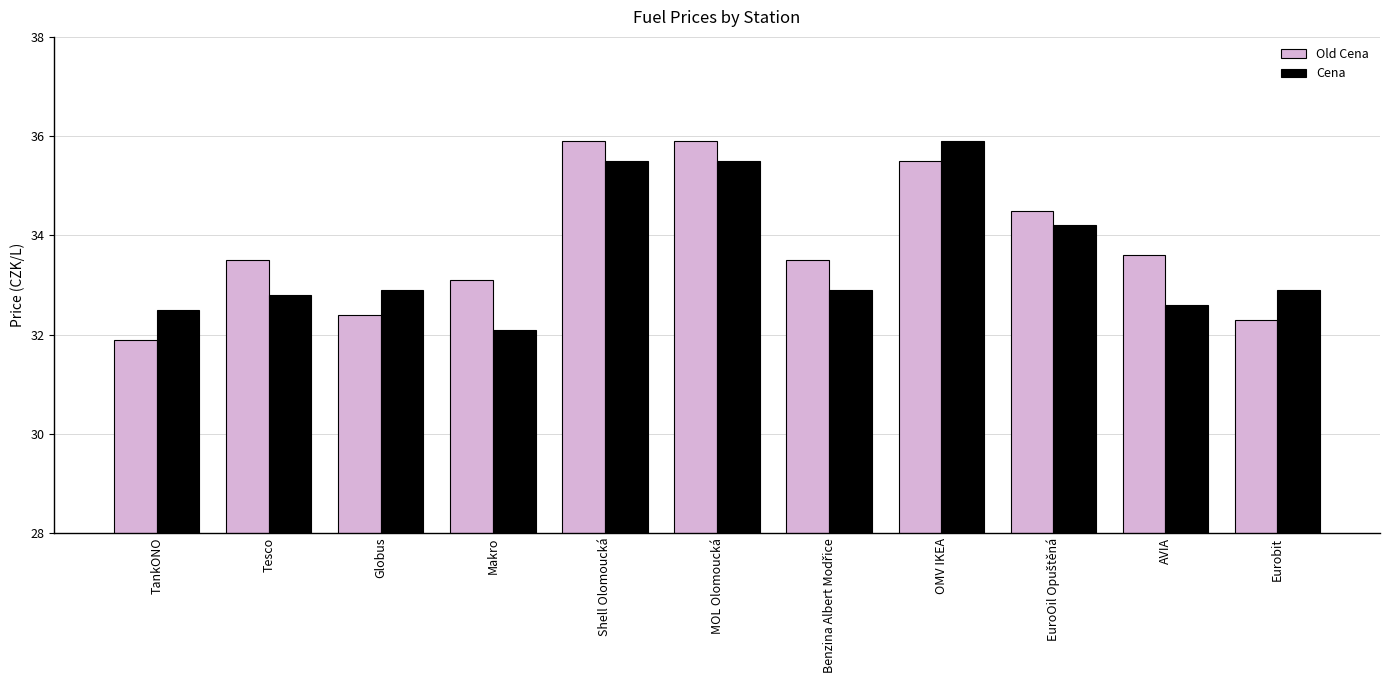

How many groups of bars are there?

11